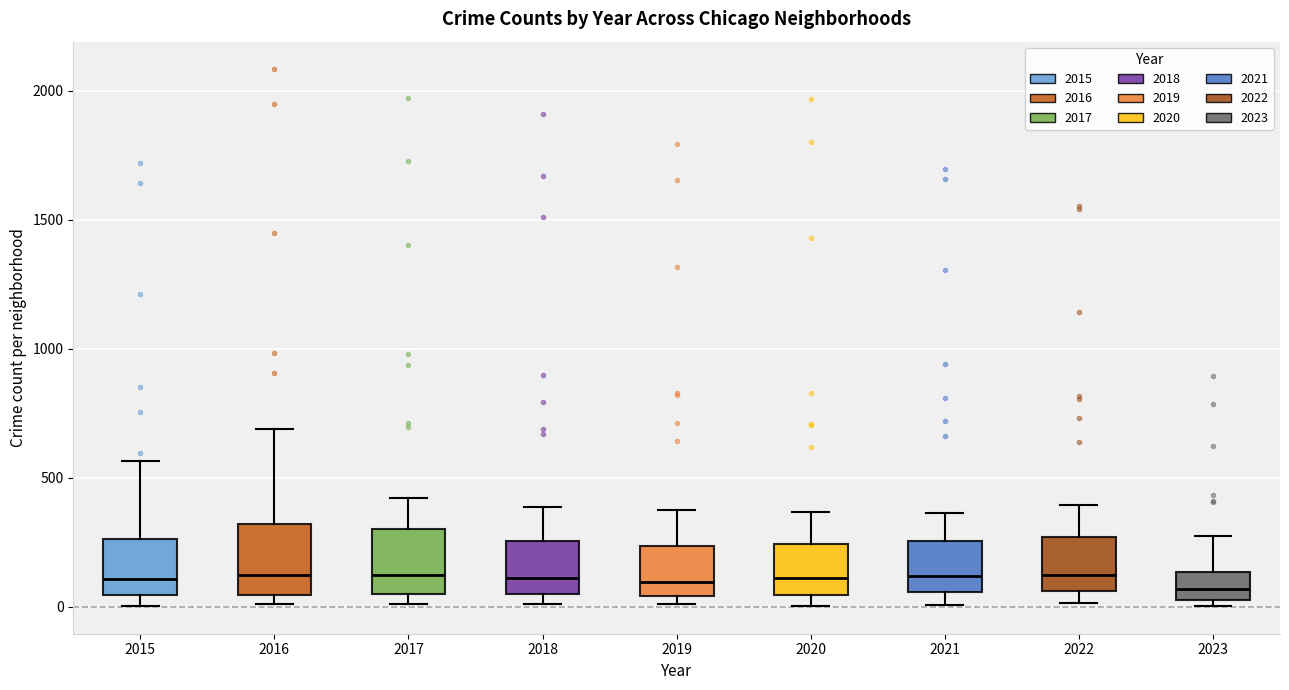

Where does the upper whisker of the box at x = 2022 end on the y-axis? The values are not printed on the chart, so give them approximately, as read against the axis.

400